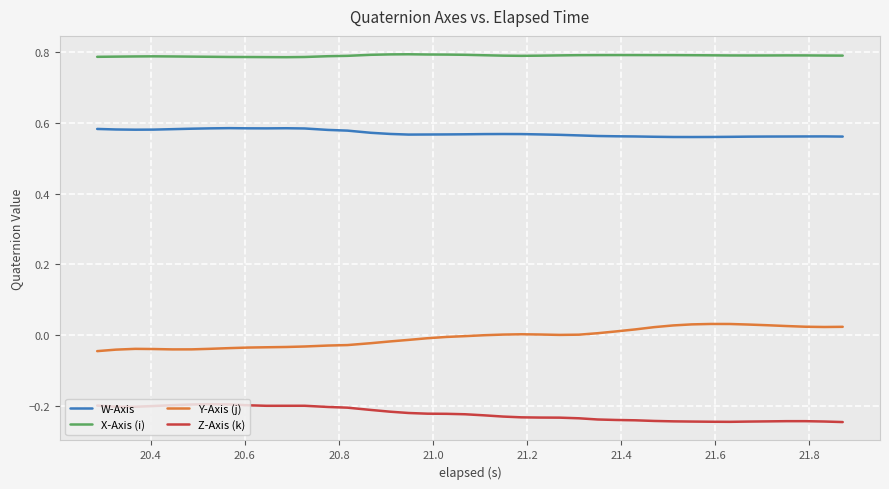

True or false: Y-Axis (j) and X-Axis (i) cross at least once.

False